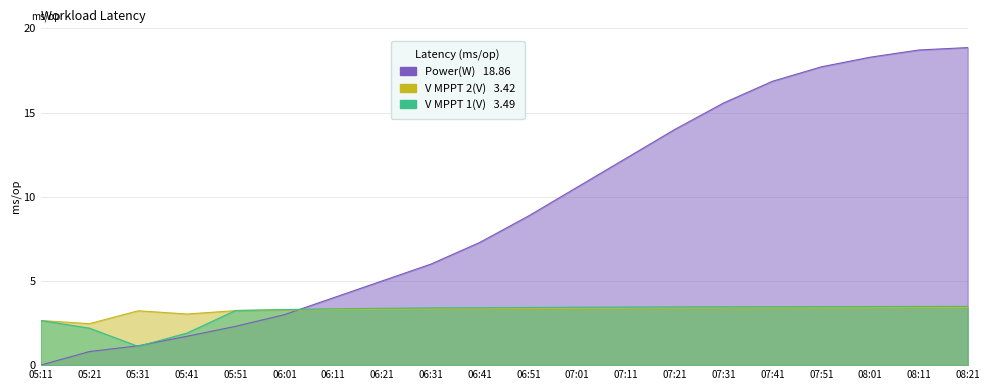

Between which two adjacent categories do Power(W) and V MPPT 2(V) first intersect?

06:01 and 06:11